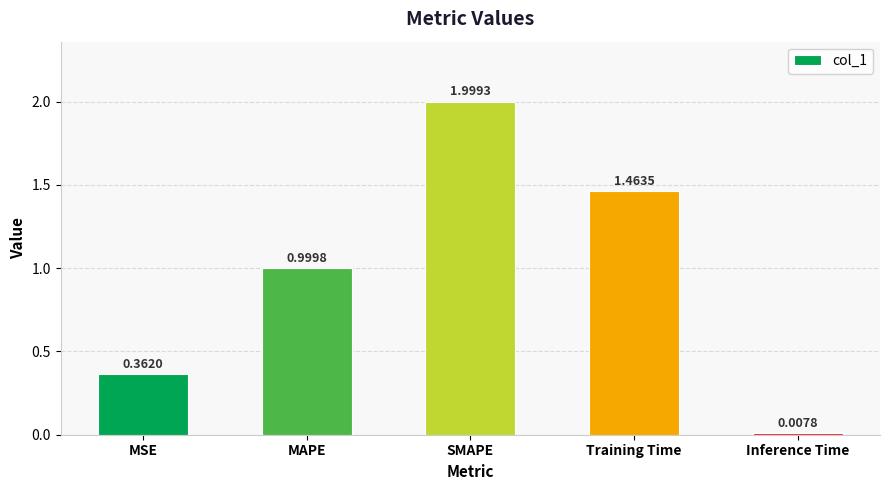

Where is the data nearest to the value 1?

MAPE